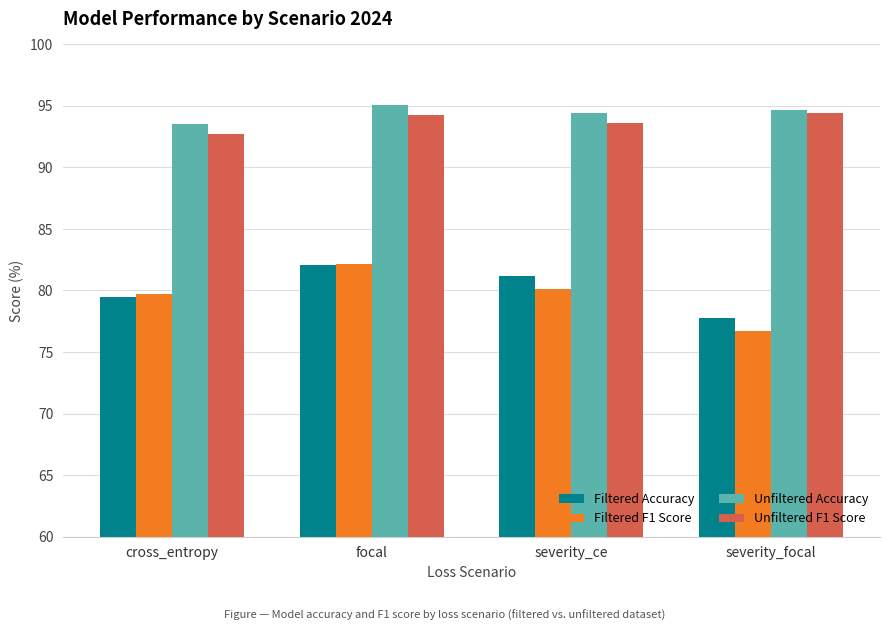

Which category has the highest value in the Unfiltered Accuracy series?

focal